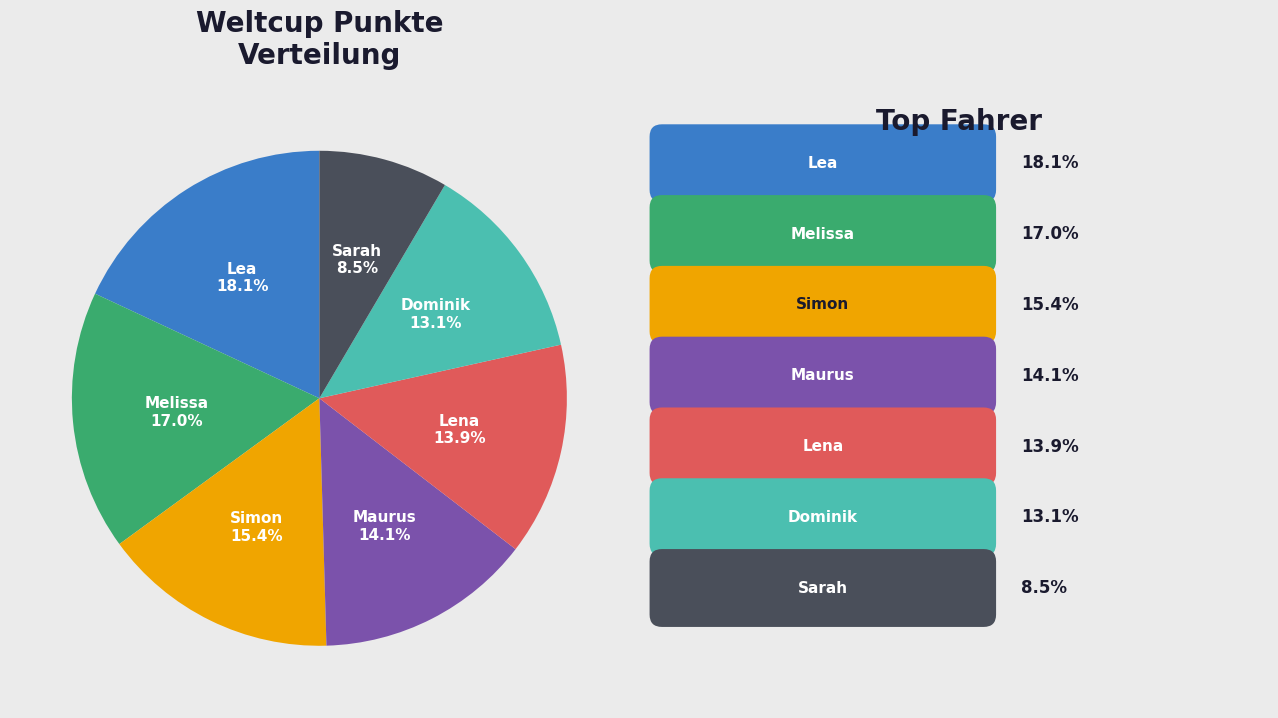

To the nearest percent, what is the difference between the Sarah and Lea slice percentages?

10%